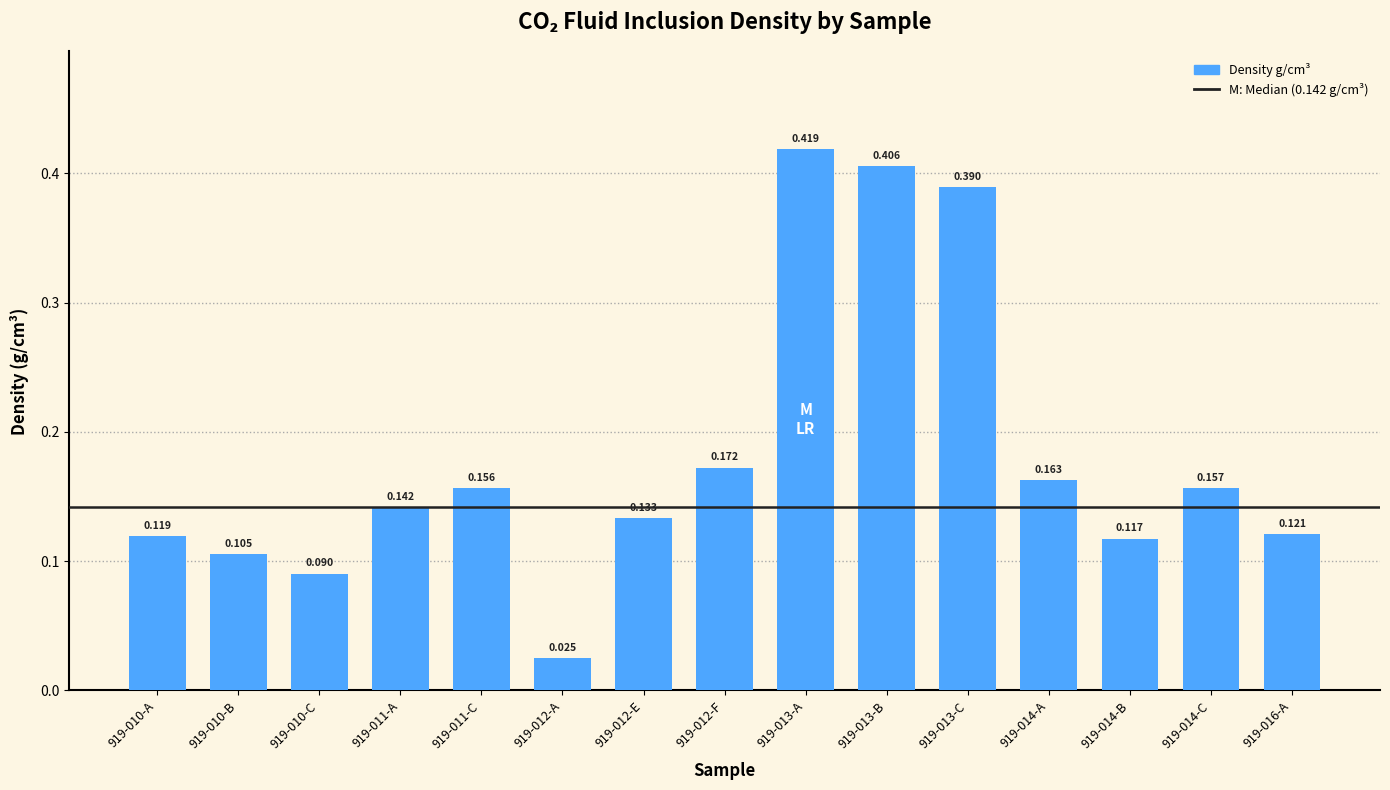

What is the difference between the maximum and second lowest values?

0.3